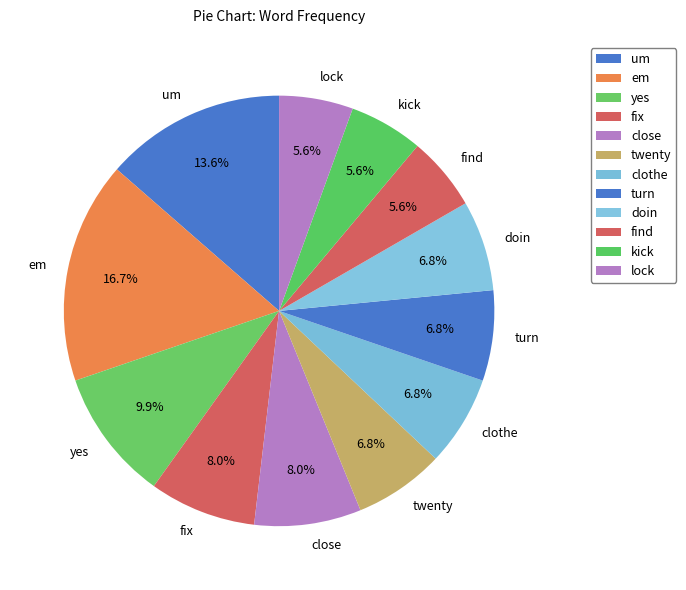

To the nearest percent, what is the difference between the largest and smallest slice percentages?

11%